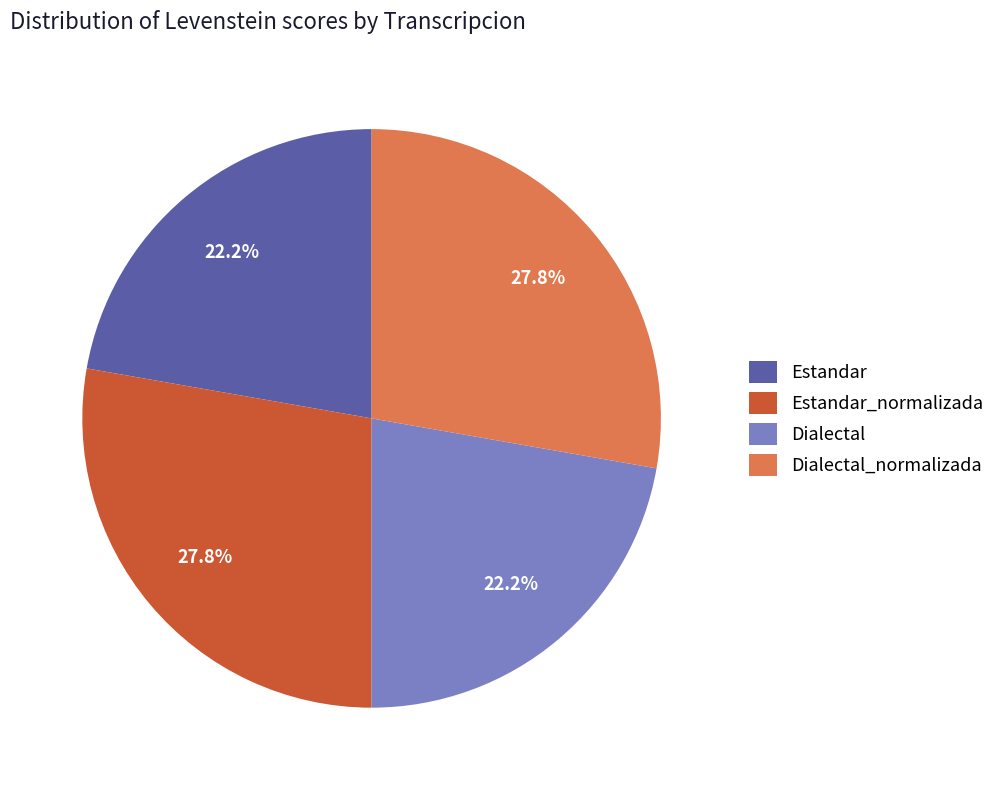

True or false: Dialectal_normalizada accounts for 28% of the total.

True